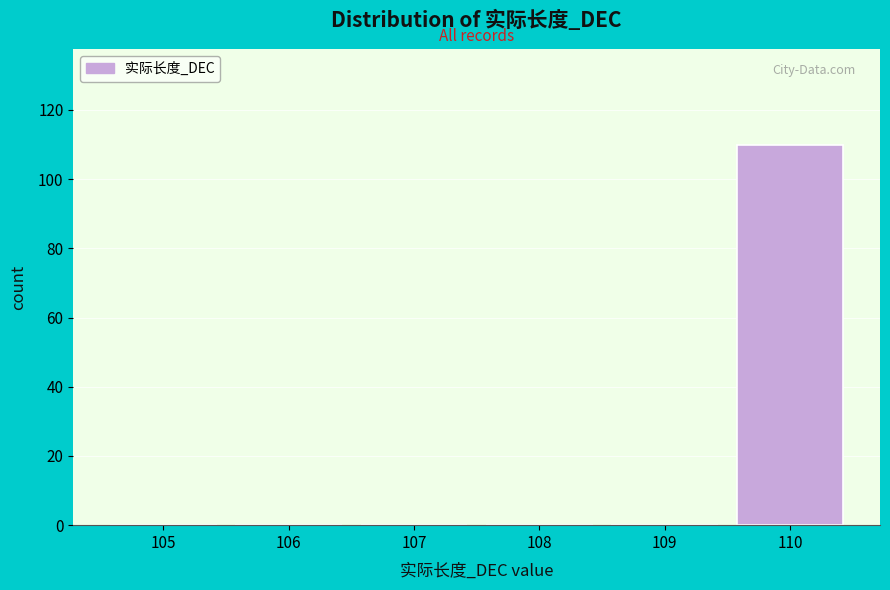

Reading right to left, transcribe all the data shown in this chart.

110=110	109=0	108=0	107=0	106=0	105=0